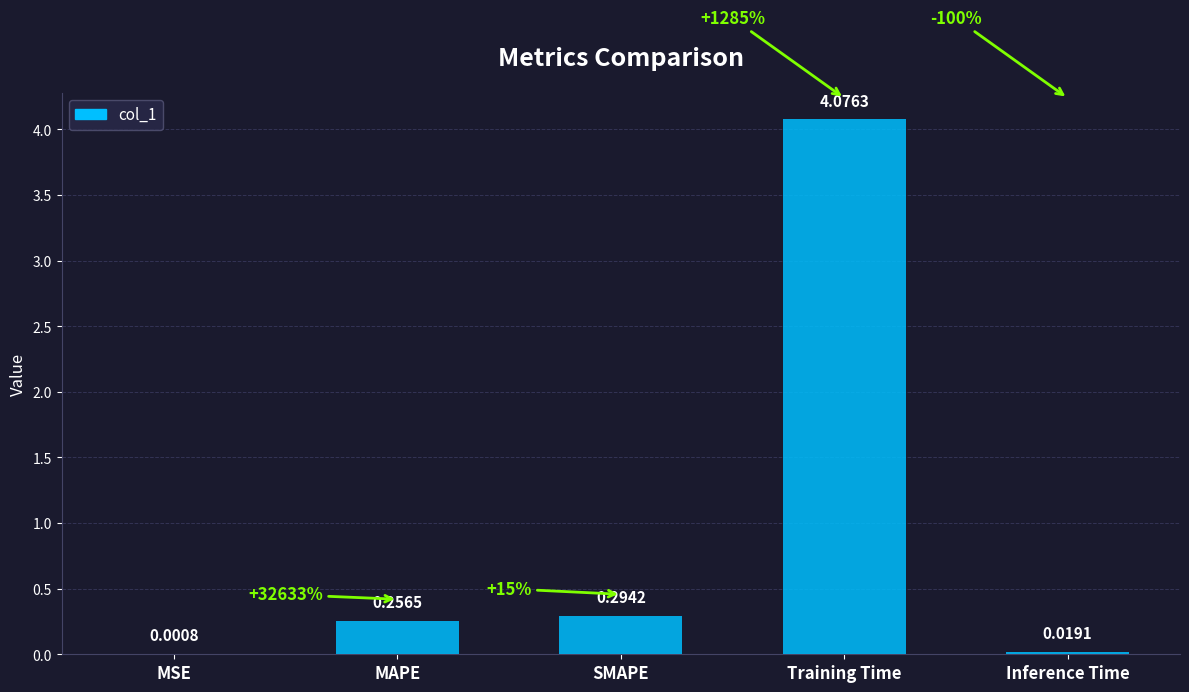

Between MSE and MAPE, which is larger?

MAPE